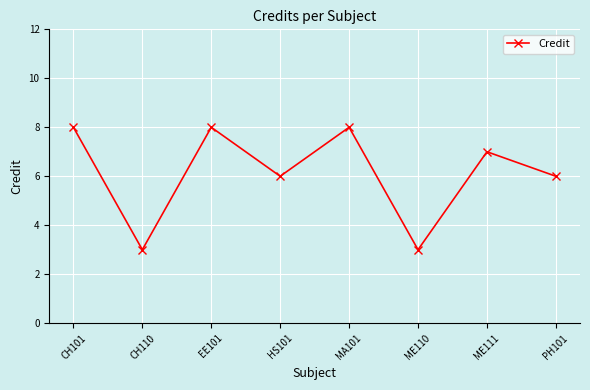

How many points are higher than both their immediate neighbors (excluding endpoints)?

3